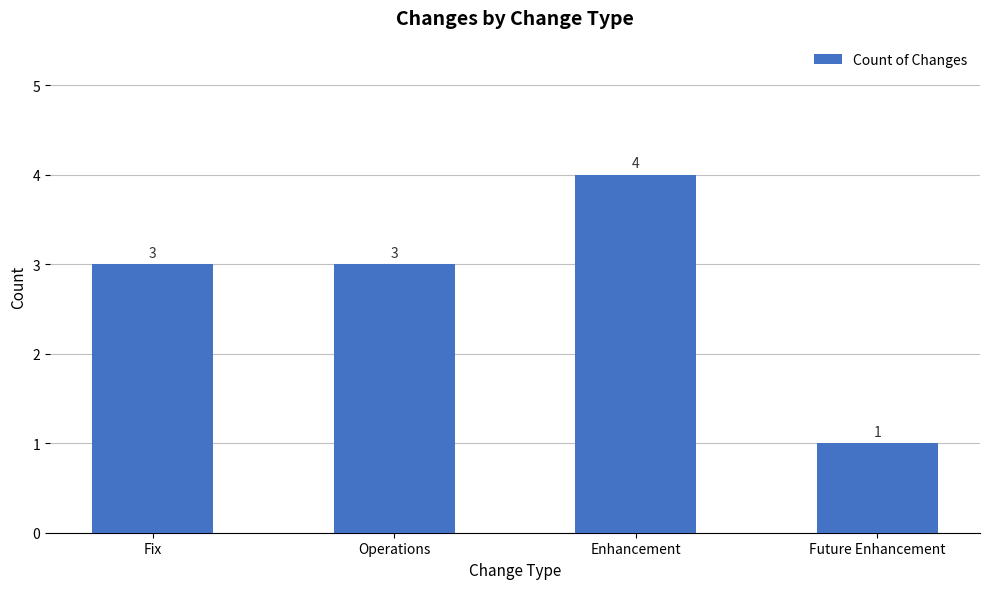

Reading left to right, transcribe all the data shown in this chart.

3	3	4	1